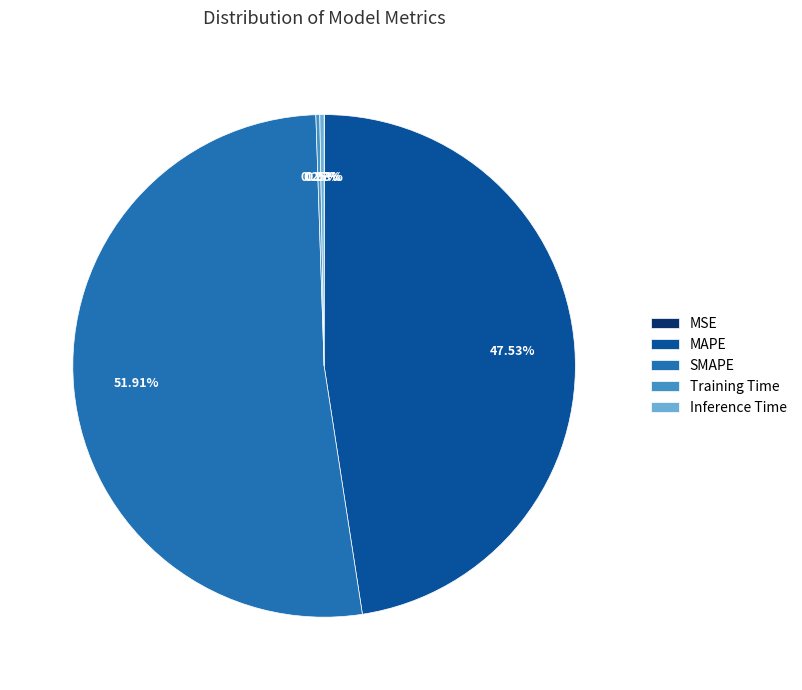

To the nearest percent, what is the difference between the MAPE and SMAPE slice percentages?

4%